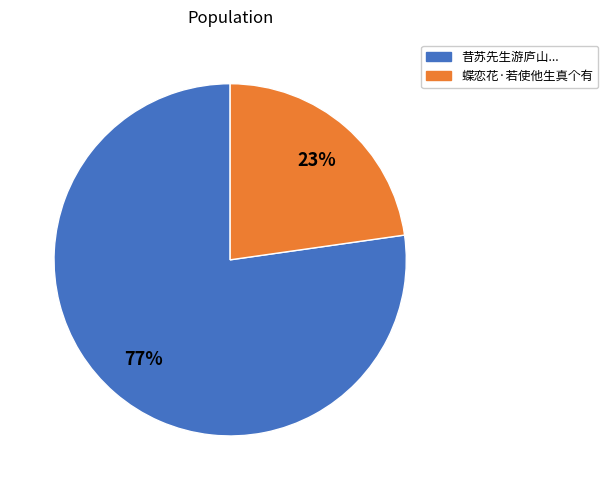

Is there a majority slice in this chart?

Yes